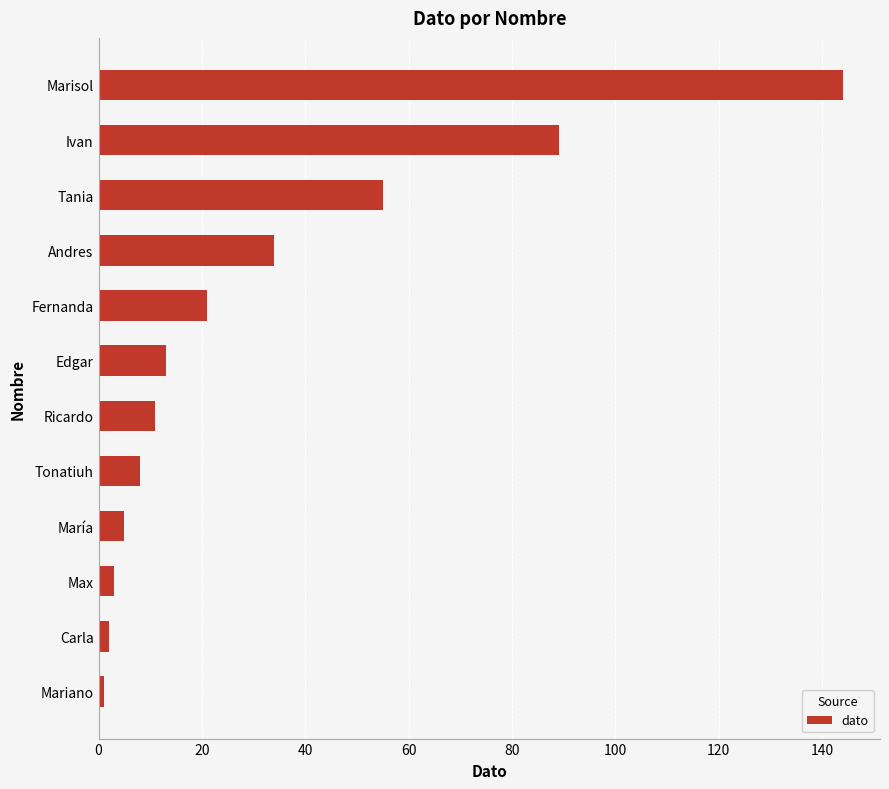

Are the bars horizontal?

Yes